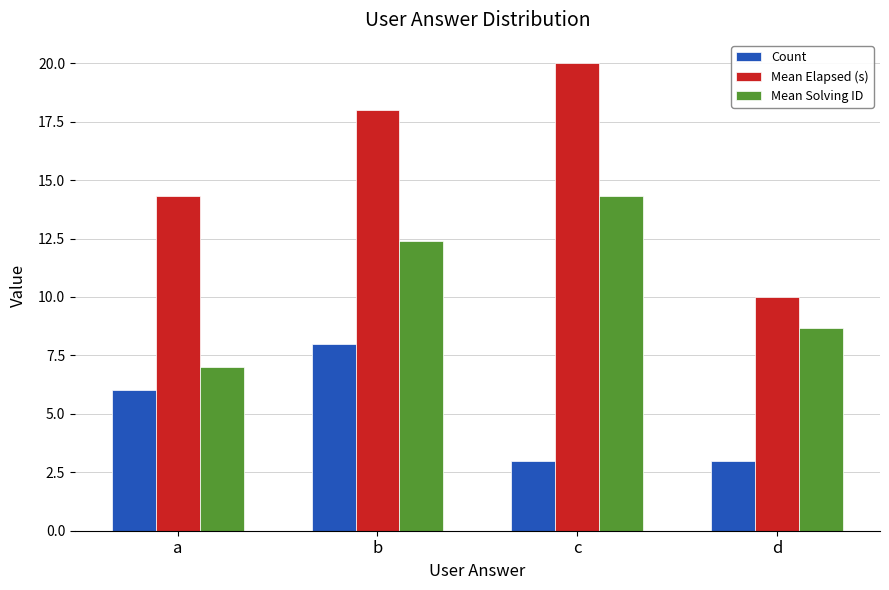

Reading left to right, transcribe all the data shown in this chart.

Count: a=6.0	b=8.0	c=3.0	d=3.0
Mean Elapsed (s): a=14.3	b=18.0	c=20.0	d=10.0
Mean Solving ID: a=7.0	b=12.4	c=14.3	d=8.7